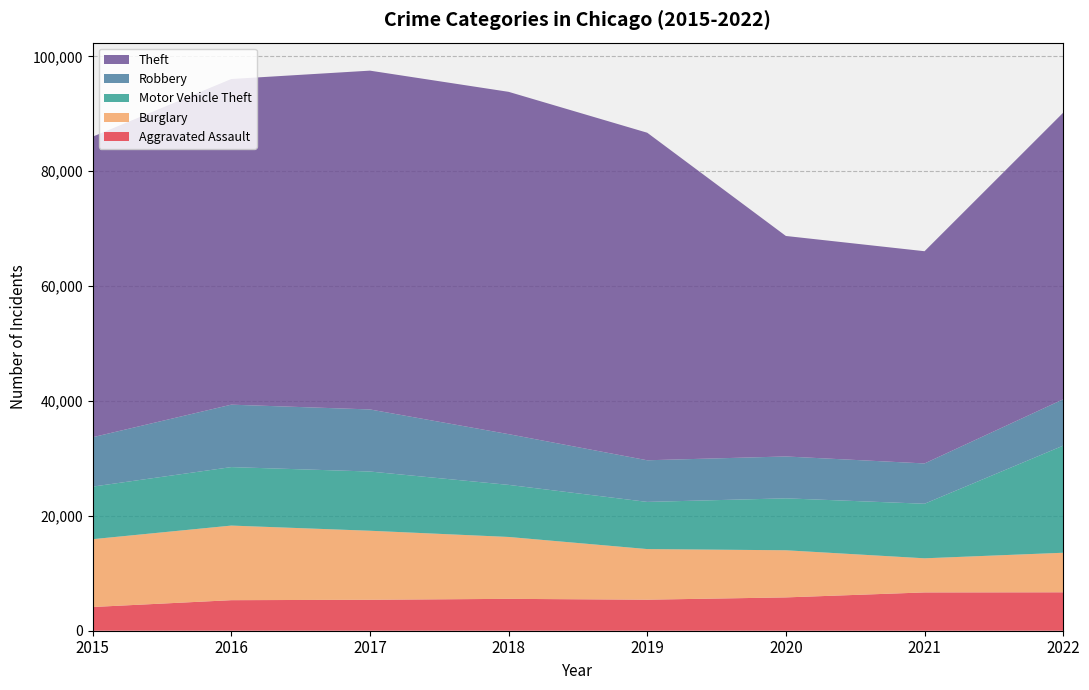

Reading left to right, extract all data points from this chart.

Aggravated Assault: 4130	5318	5388	5549	5403	5801	6668	6690
Burglary: 11808	12988	12018	10775	8812	8206	5940	6885
Motor Vehicle Theft: 9151	10180	10310	9067	8210	9041	9498	18647
Robbery: 8599	10871	10808	8833	7250	7291	7017	8067
Theft: 52323	56696	58984	59595	57023	38385	36946	49897